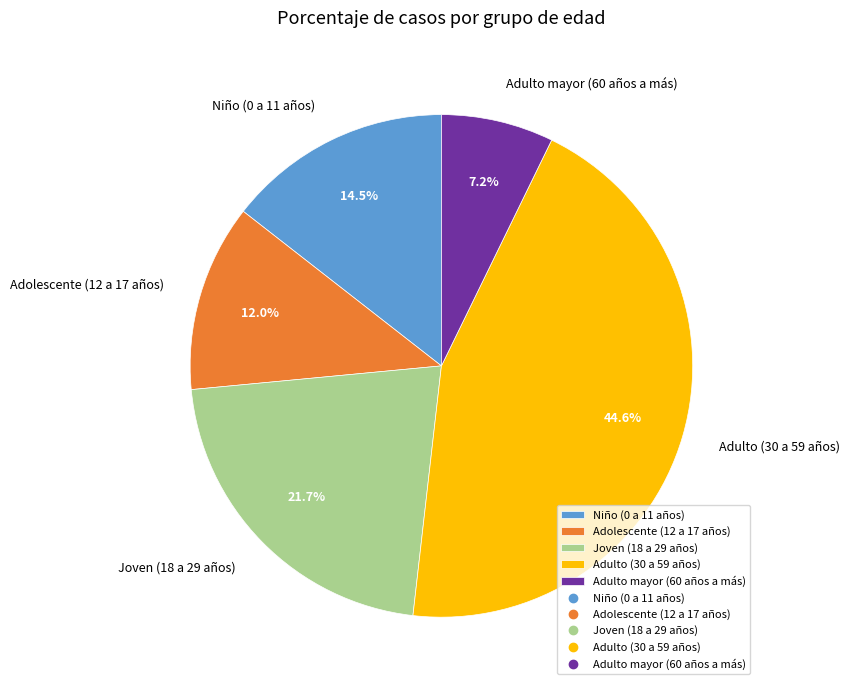

What is the smallest slice in the pie chart?

Adulto mayor (60 años a más)